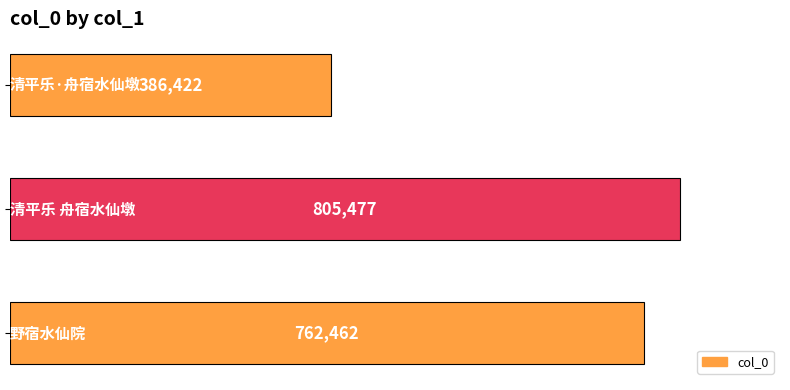

What is the average value?

651454